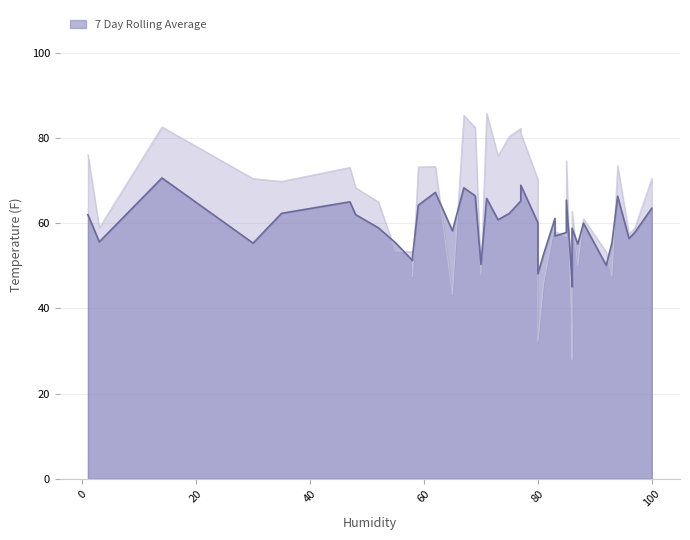

What is the greatest value displayed?

85.8